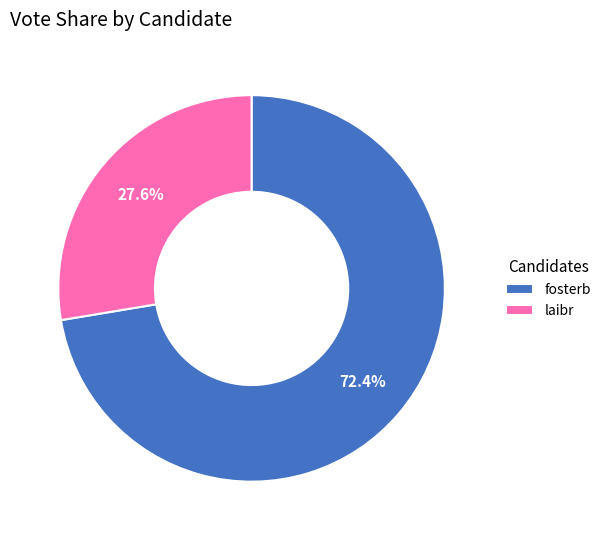

What is the smallest slice in the pie chart?

laibr